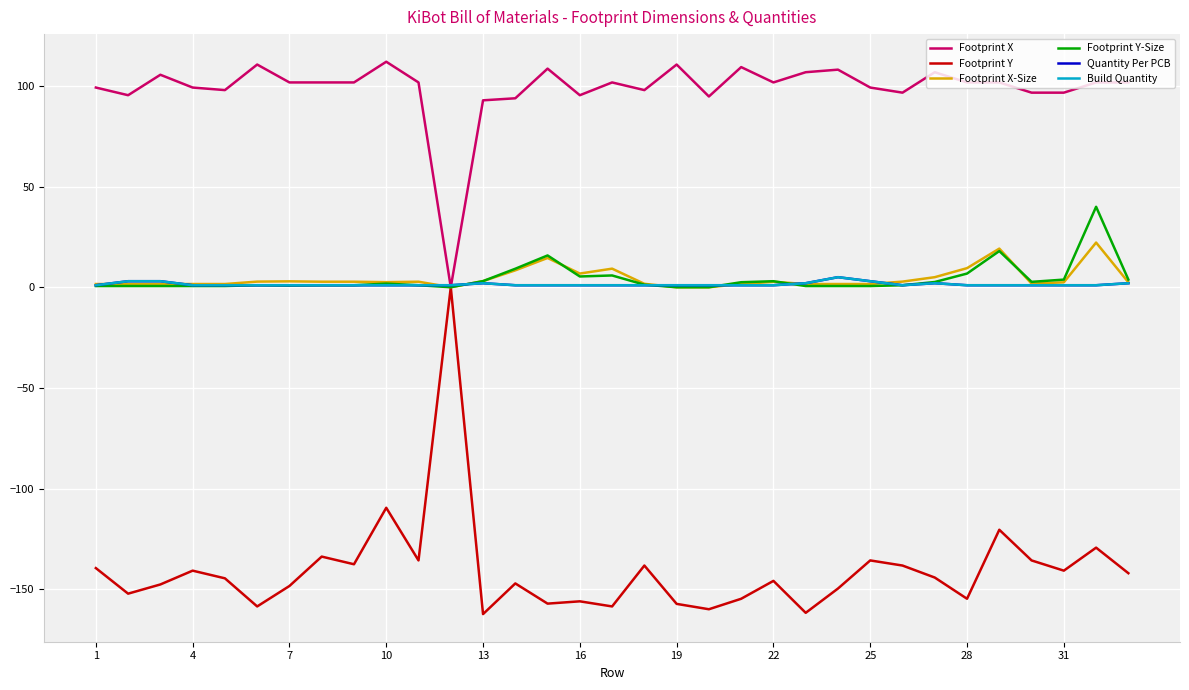

Is this an area chart (filled region under the line)?

No